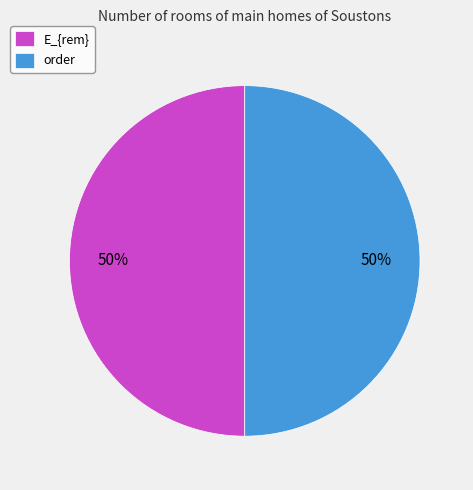

Is it true that E_{rem} is 56% of the pie?

False